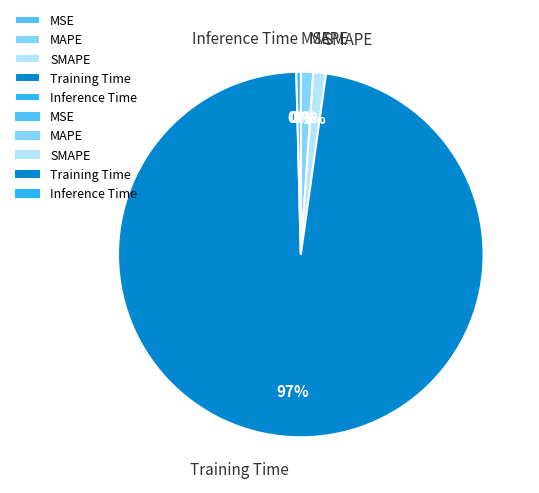

Is there a majority slice in this chart?

Yes